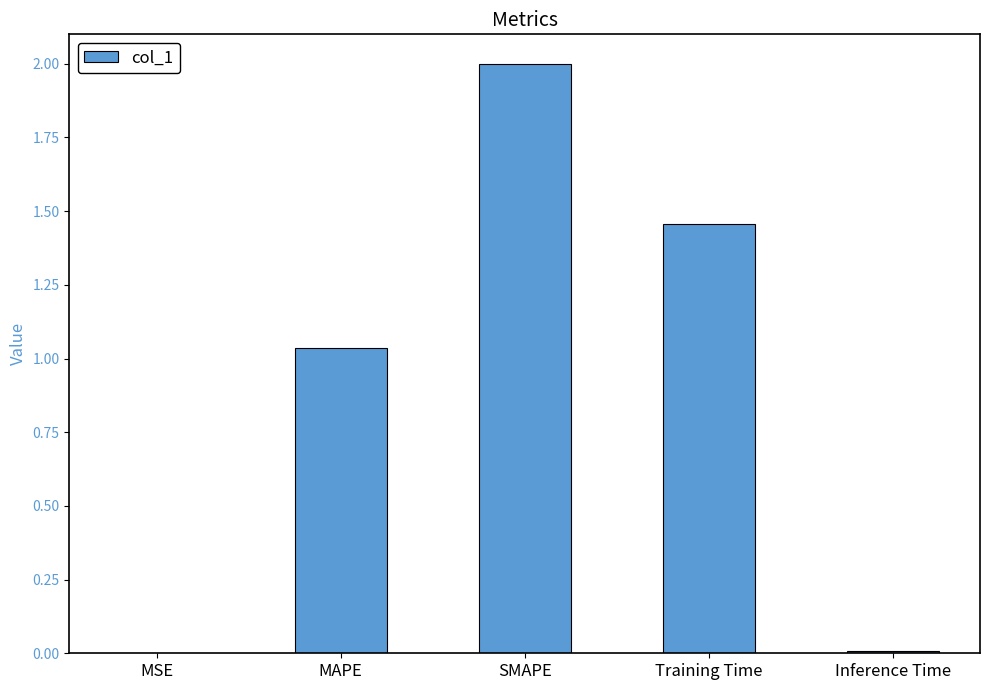

Does the chart contain stacked bars?

No